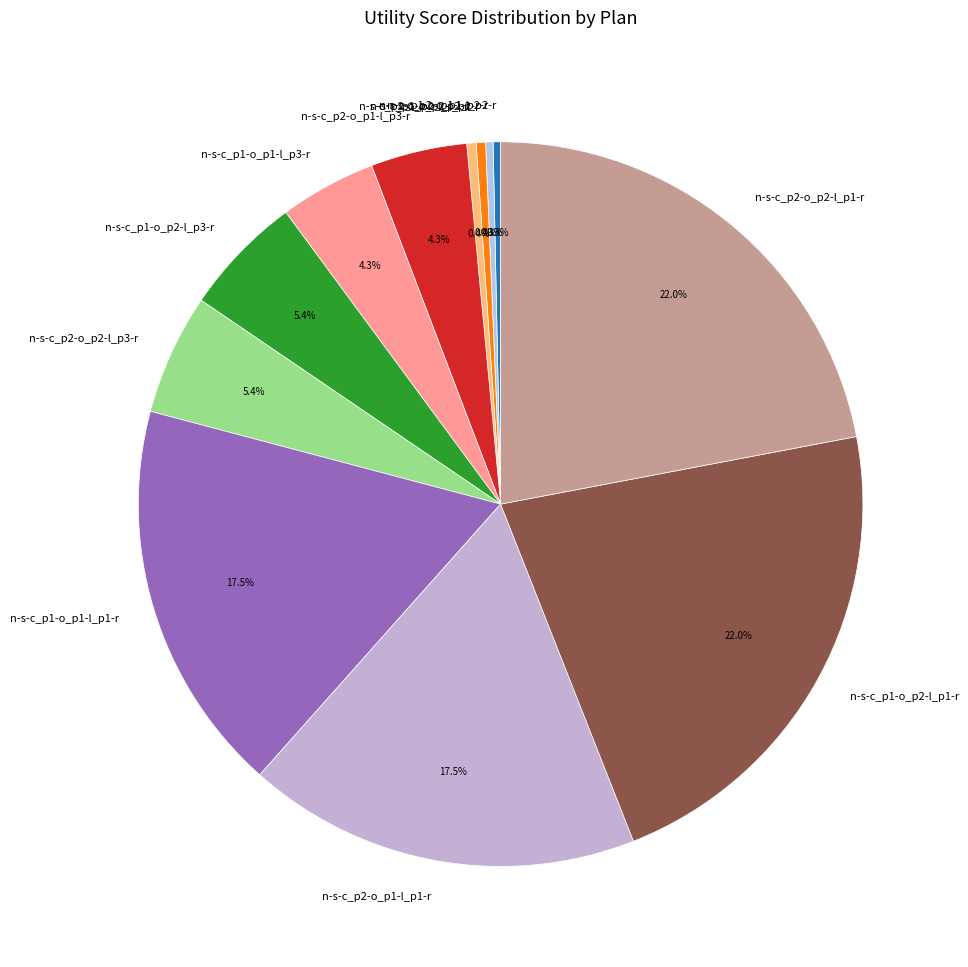

How much of the chart is everything except n-s-c_p1-o_p1-l_p1-r?

82.5%